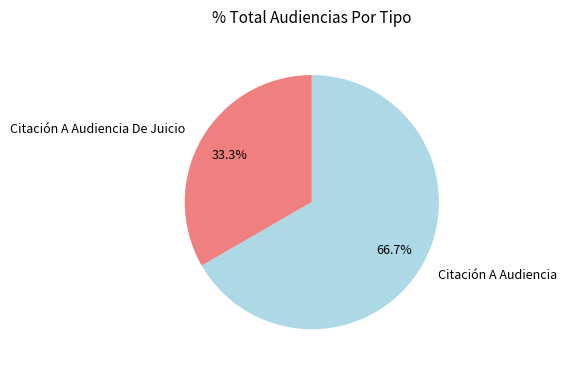

Is Citación A Audiencia De Juicio the majority of the pie?

No